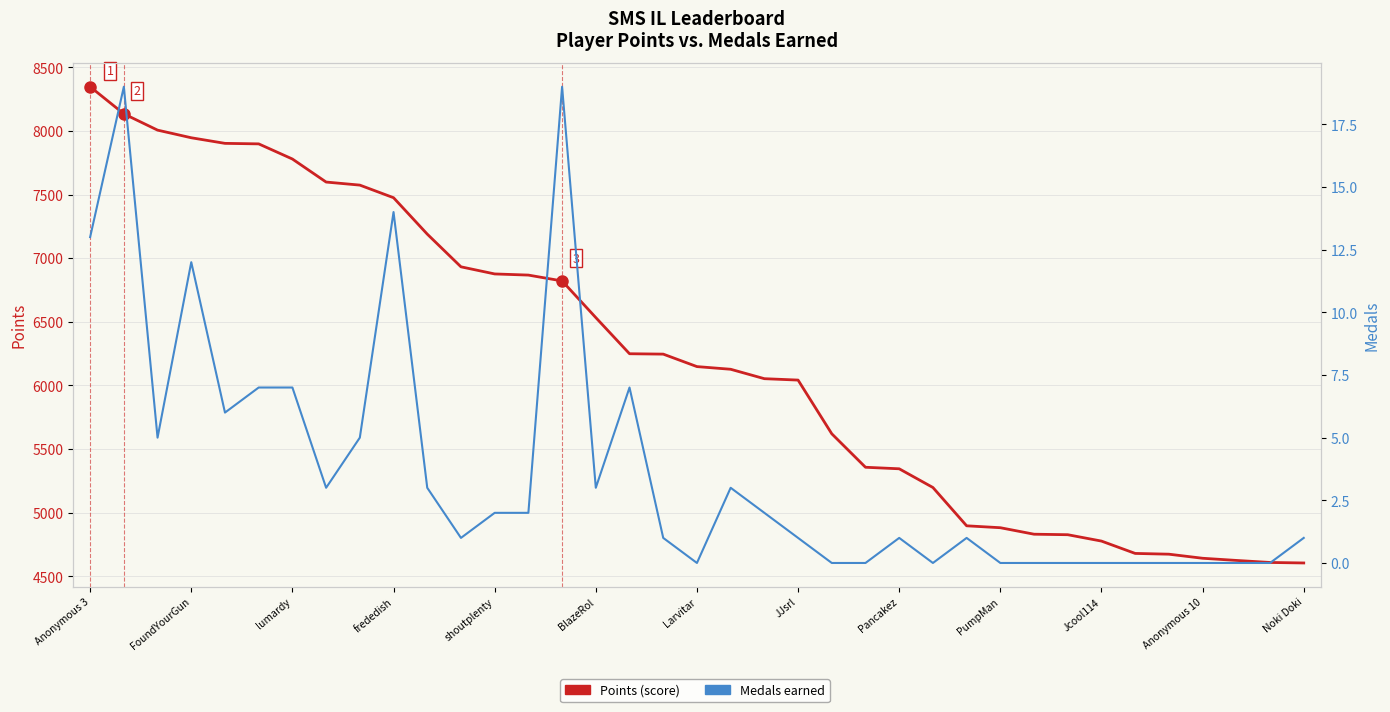

What is the approximate value of Medals at 19?

3